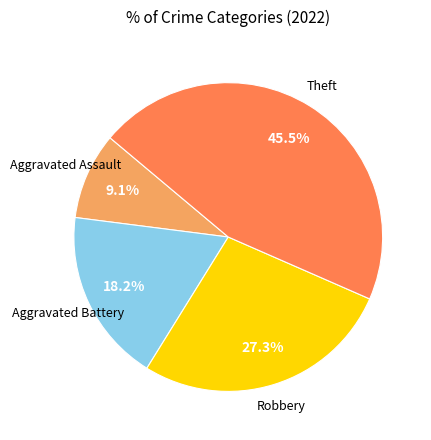

Is there a majority slice in this chart?

No